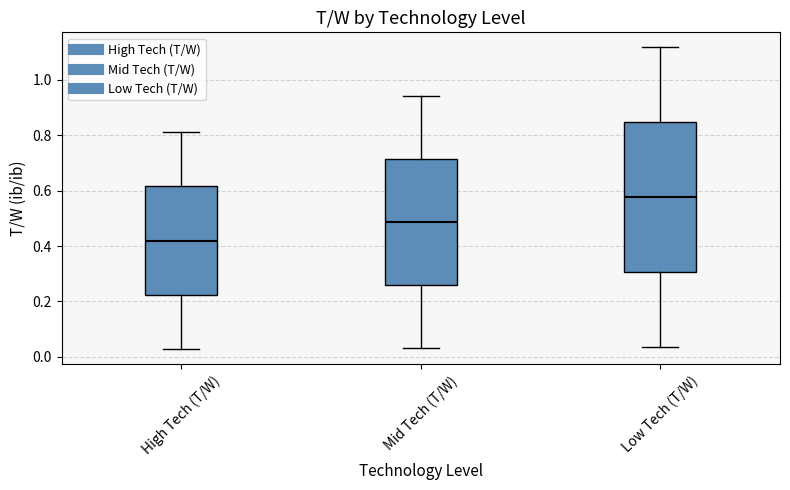

Reading left to right, read every box against the y-axis: the position of its median line, the range the box covers, and the ends of its whiskers. The values are not printed on the chart, so give them approximately, as read against the axis.

High Tech (T/W): median 0.42, box 0.22 to 0.62, whiskers 0.02 to 0.82
Mid Tech (T/W): median 0.48, box 0.26 to 0.72, whiskers 0.04 to 0.94
Low Tech (T/W): median 0.58, box 0.30 to 0.84, whiskers 0.04 to 1.12